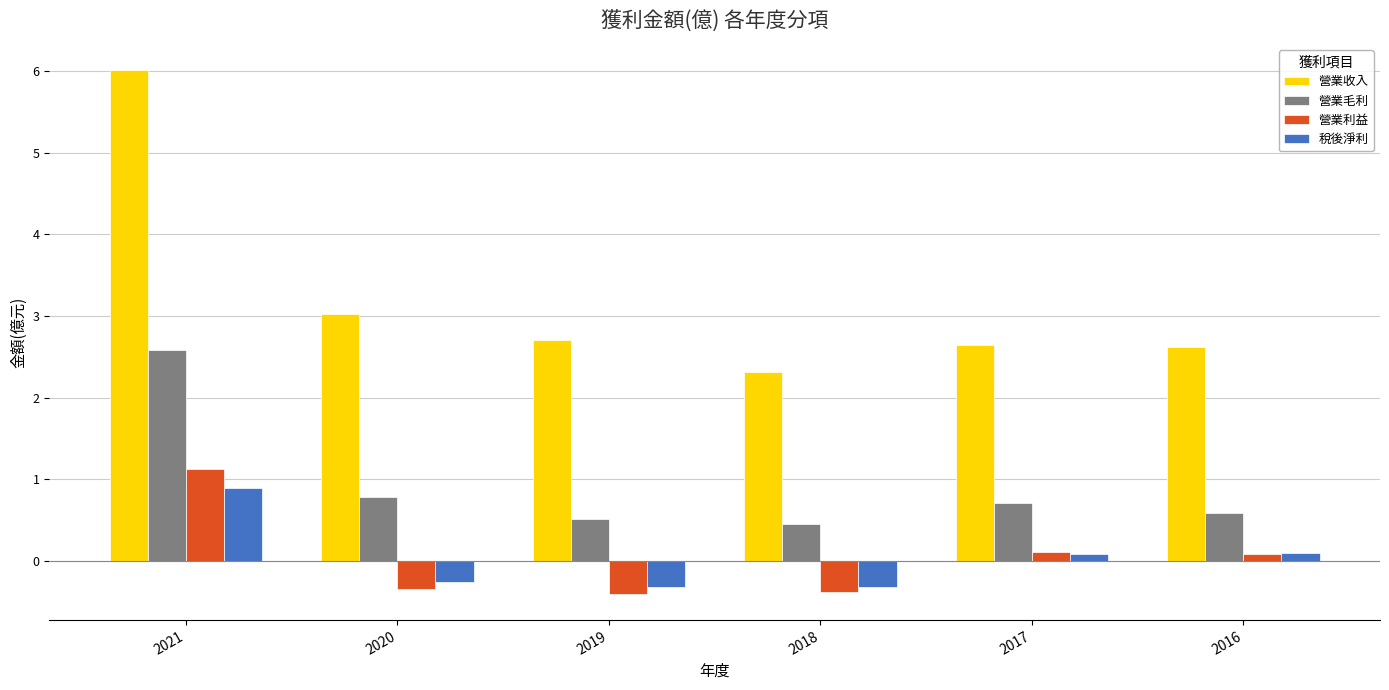

How many groups of bars are there?

6